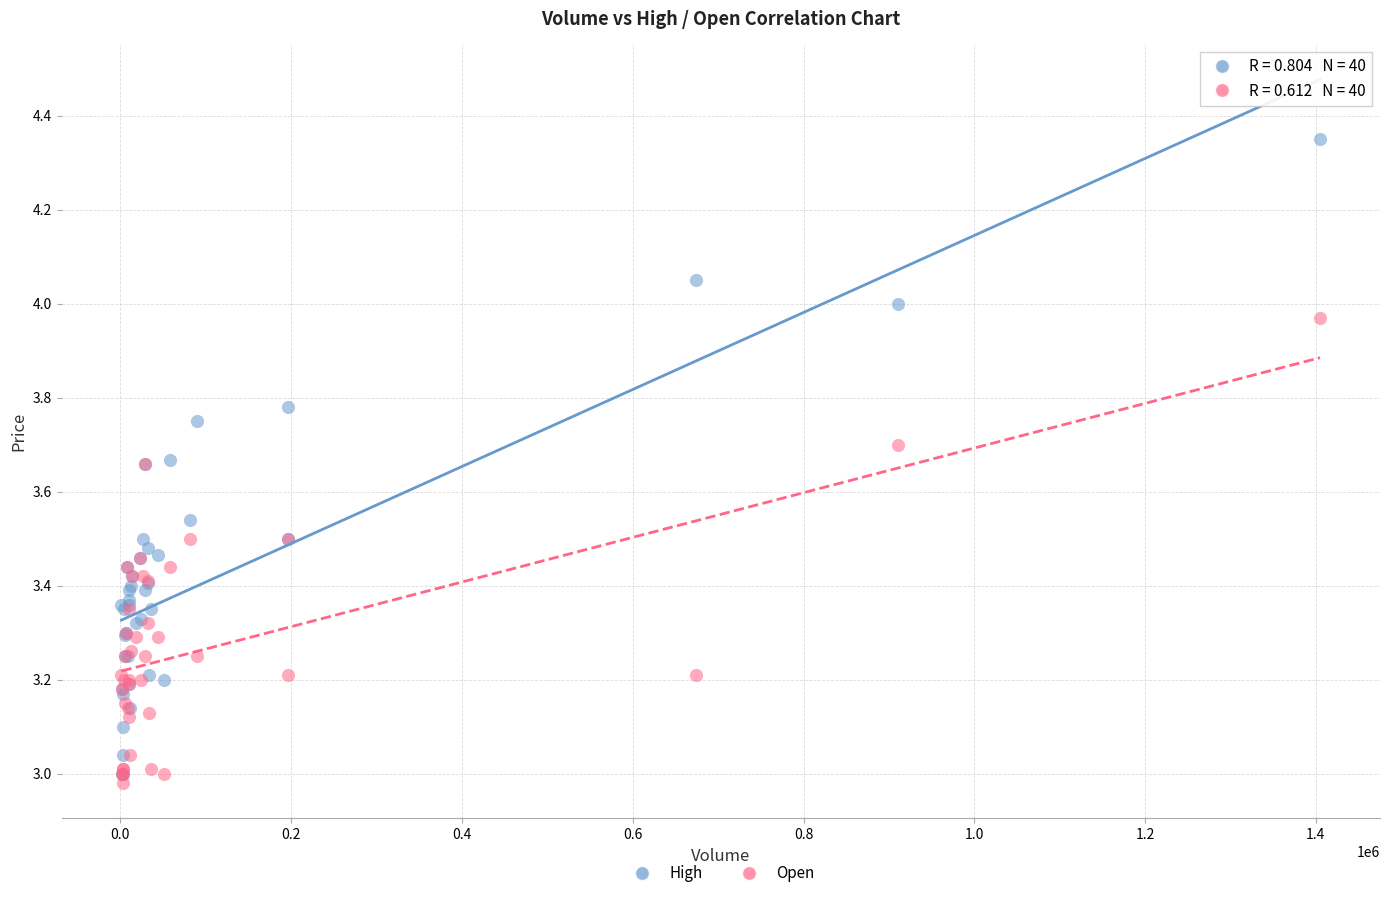

Which series reaches the minimum Y coordinate?

Open